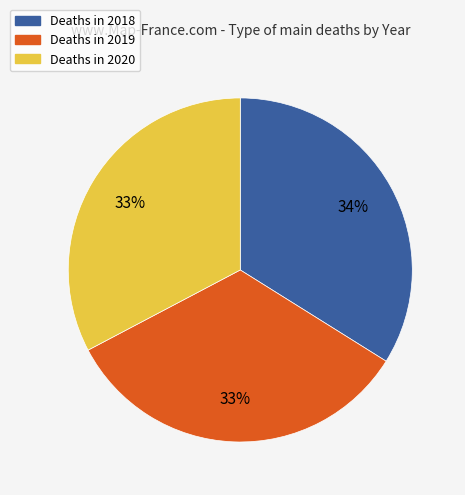

Is there any slice that represents more than half of the pie?

No